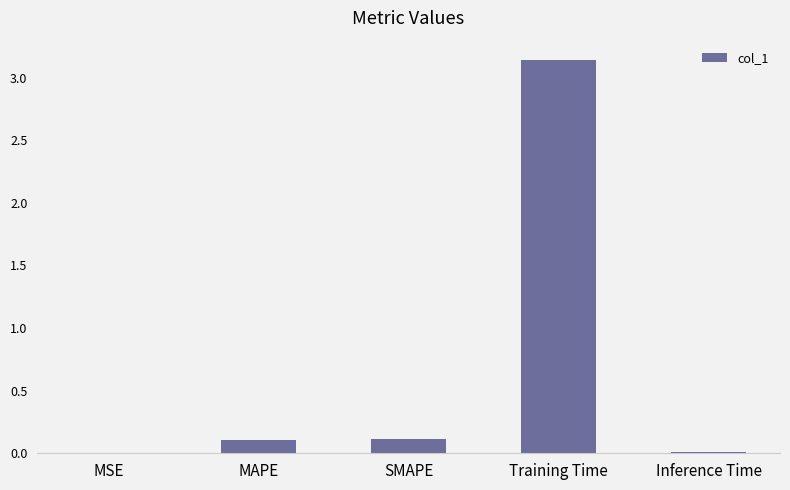

True or false: the data shows 0.0 at MSE.

True